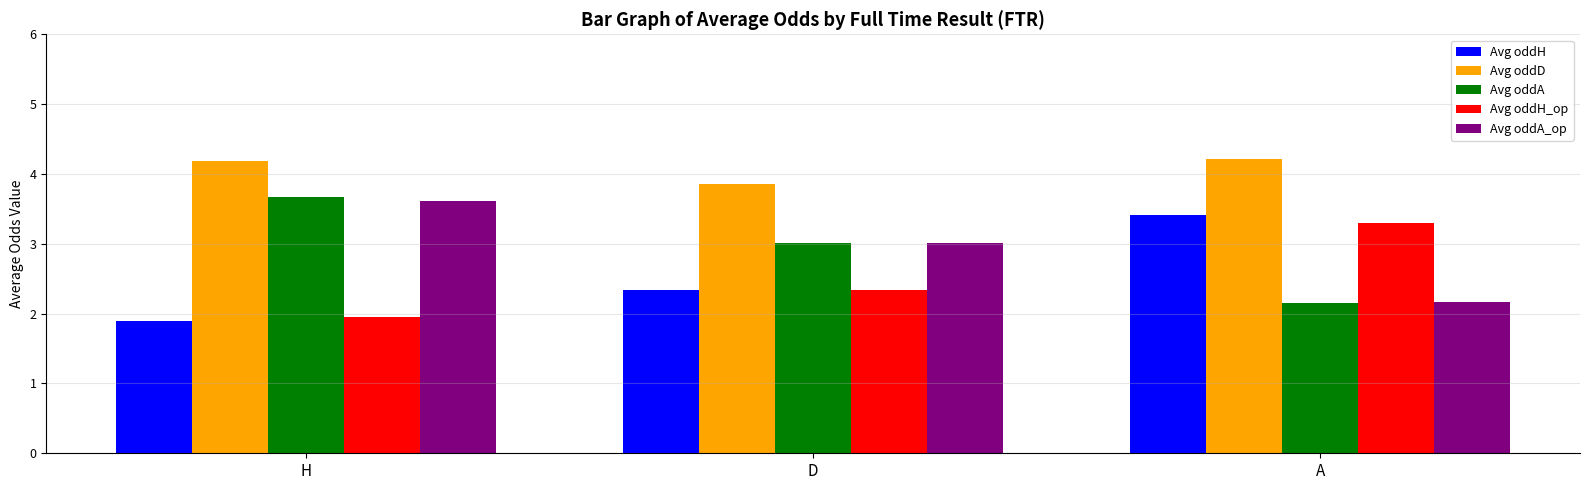

What is the spread (max minus min) of values at D?

1.5